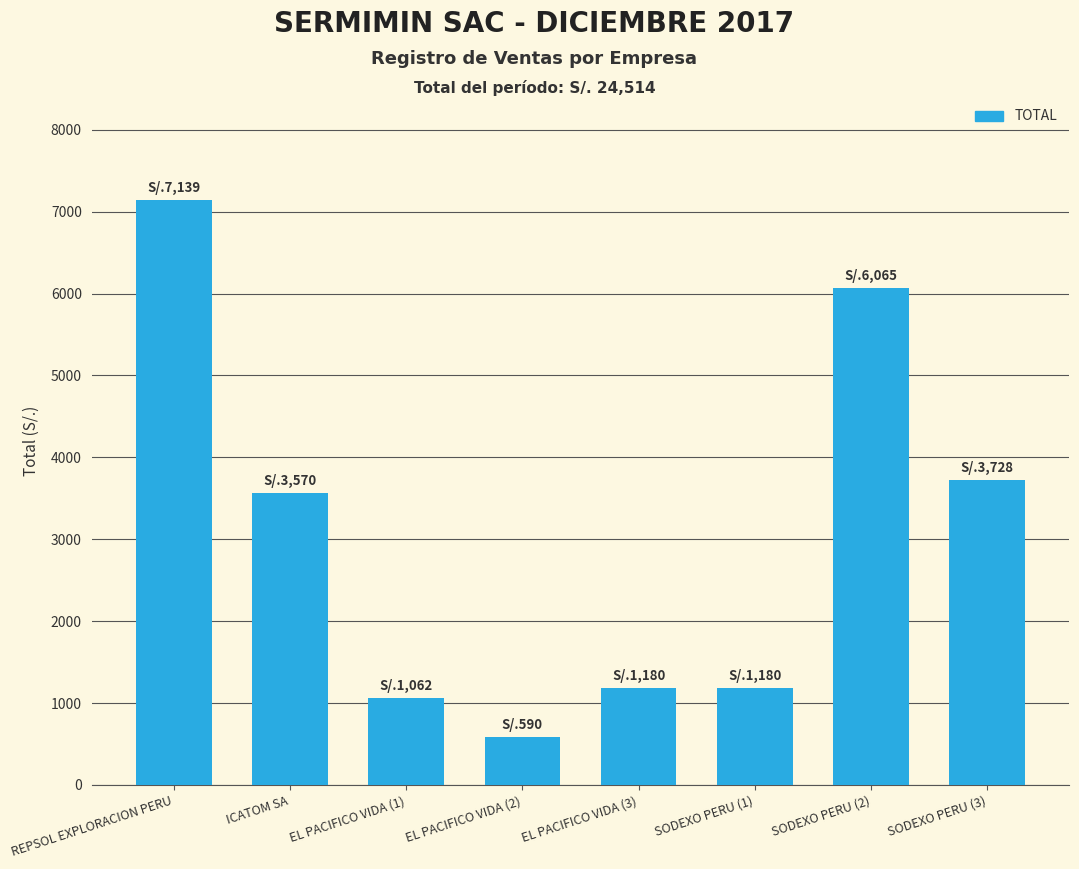

Count the number of data series in this chart.

1